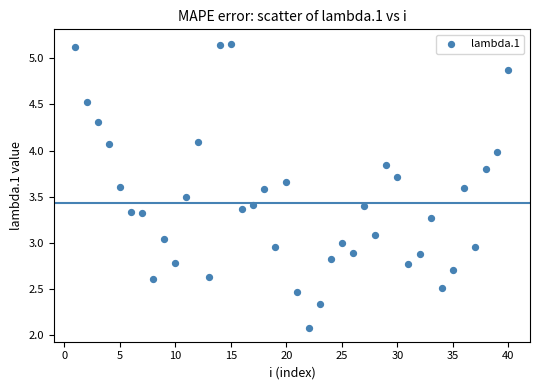

What is the range of X values (max minus min)?

39.0